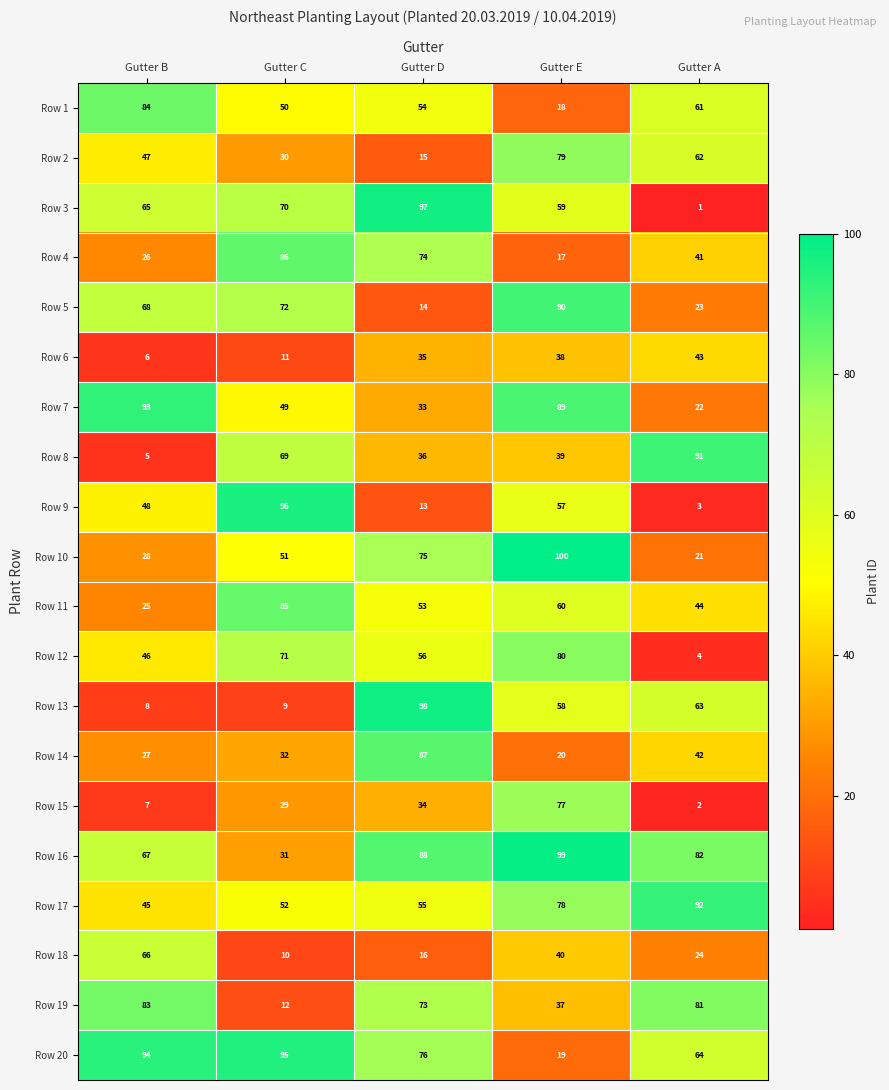

What is the average value of the Row 17 series?

64